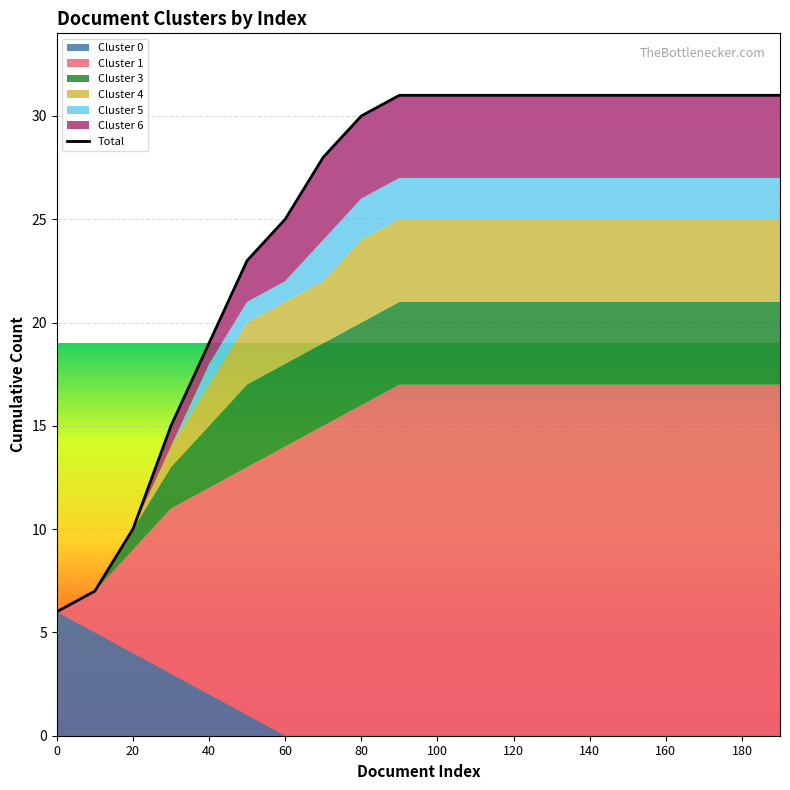

Reading left to right, list all the values displayed in this chart.

6	7	10	15	19	23	25	28	30	31	31	31	31	31	31	31	31	31	31	31